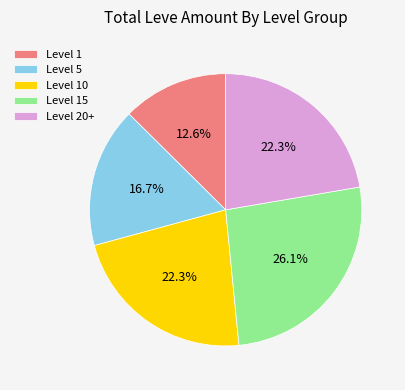

What is the smallest slice in the pie chart?

Level 1